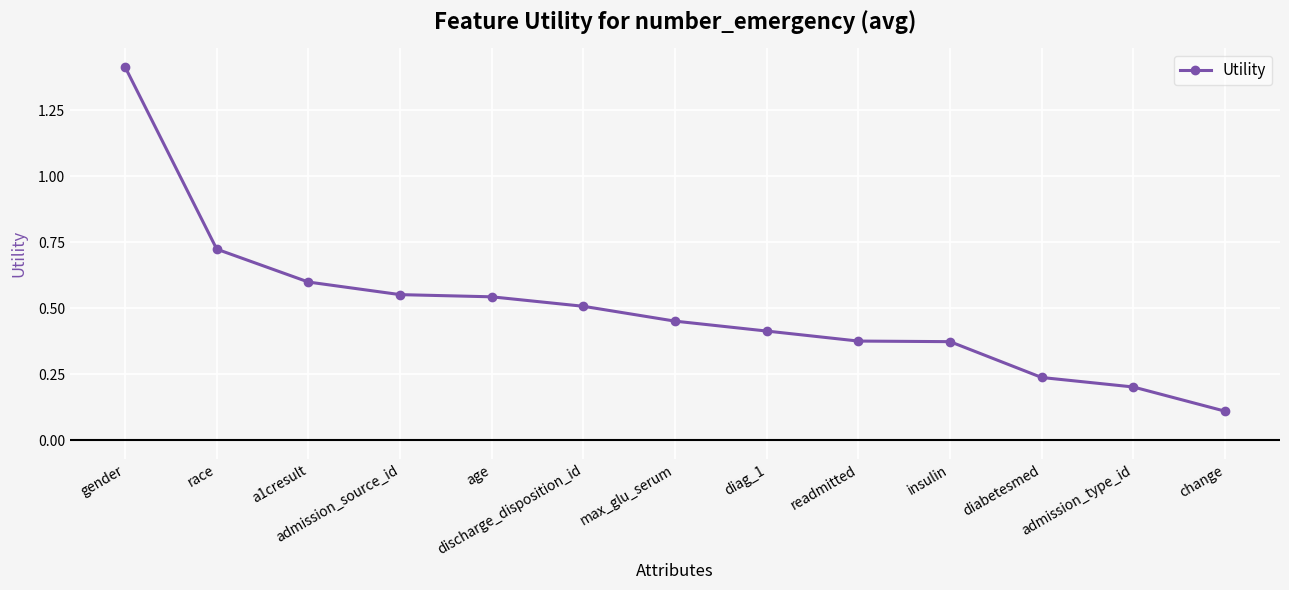

The value at age is 0.5. True or false?

True